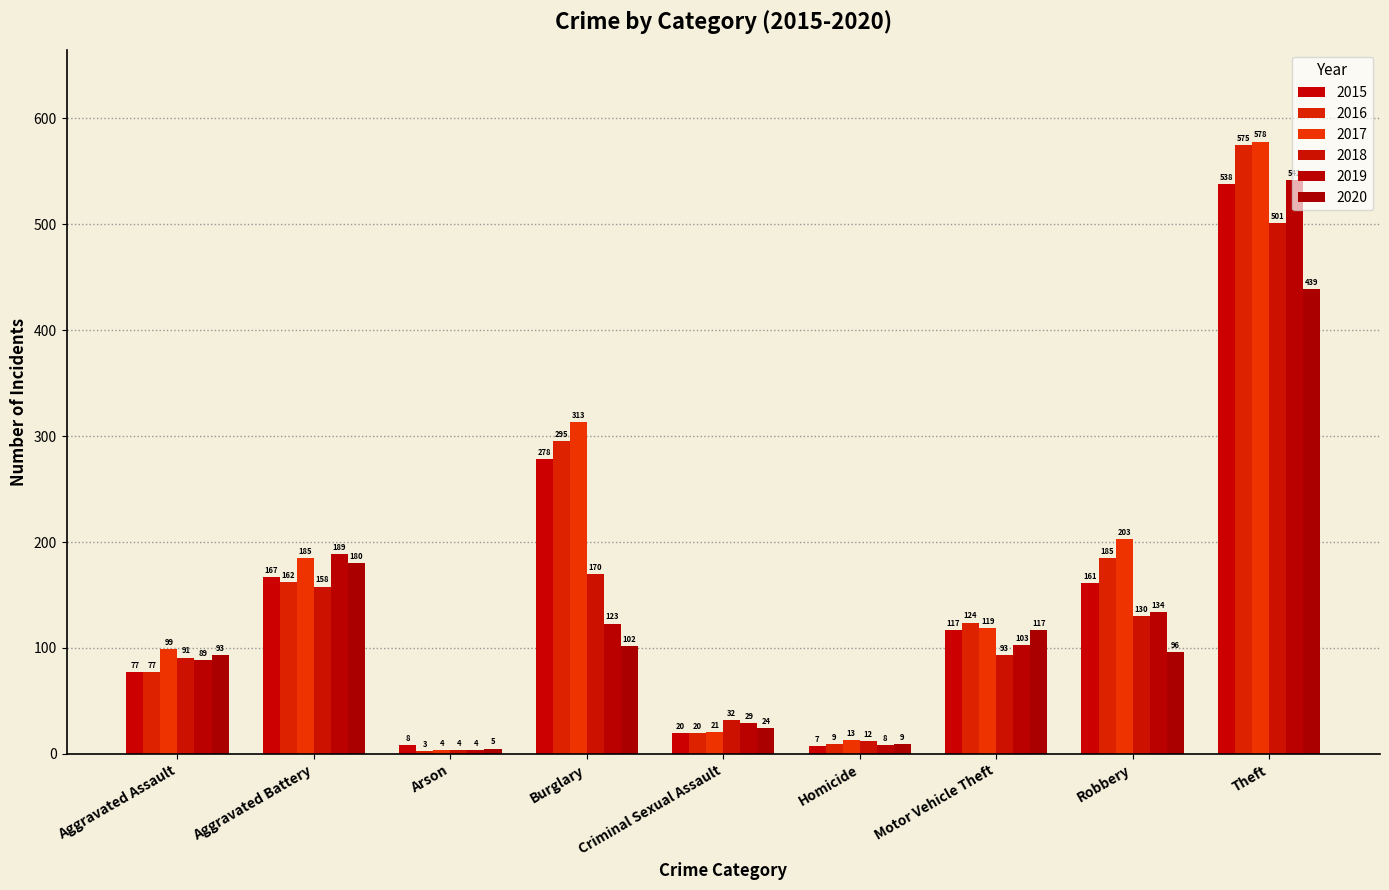

Rank the categories by 2018 value from highest to lowest.

Theft, Burglary, Aggravated Battery, Robbery, Motor Vehicle Theft, Aggravated Assault, Criminal Sexual Assault, Homicide, Arson